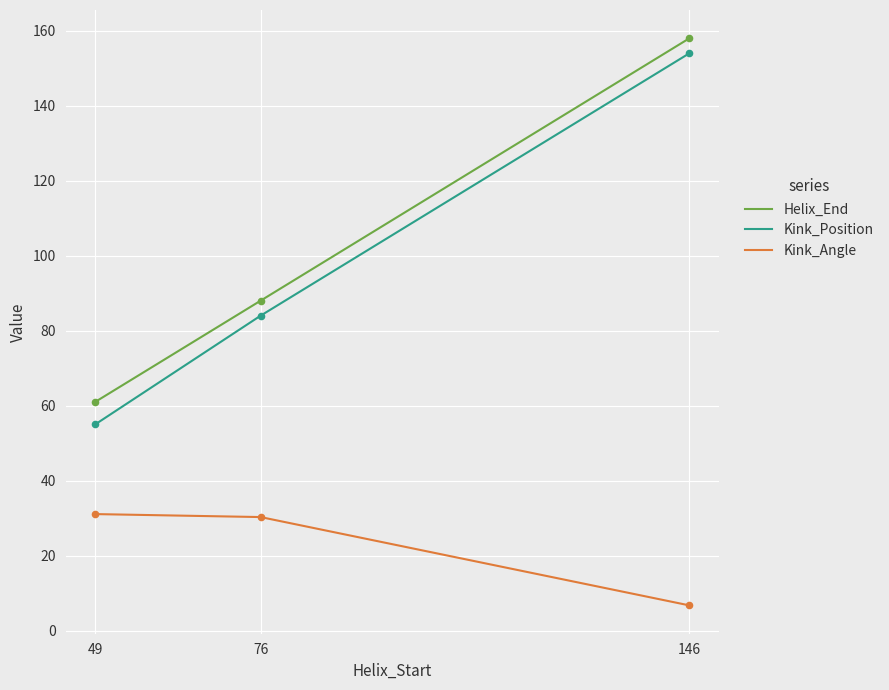

Is the value of Helix_End at 146 greater than the value of Kink_Position at 76?

Yes